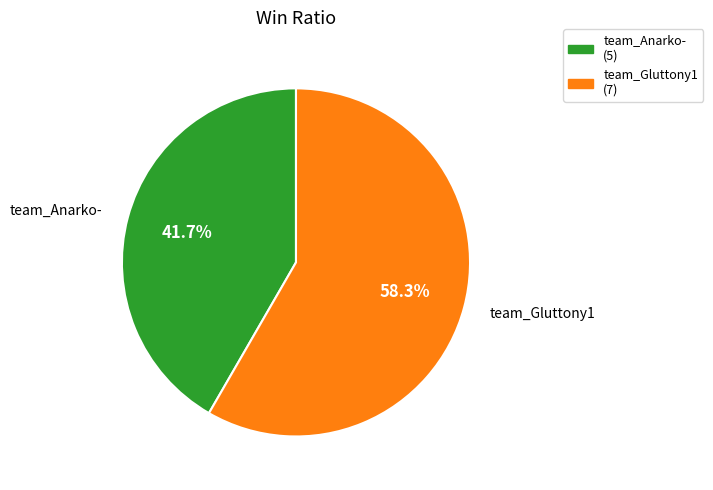

Which has a higher value, team_Anarko- or team_Gluttony1?

team_Gluttony1